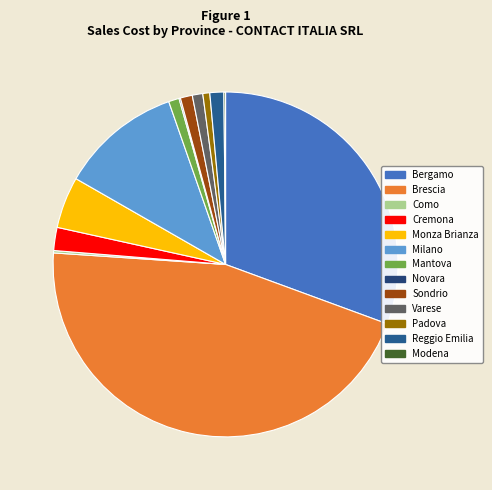

To the nearest percent, what is the difference between the Como and Reggio Emilia slice percentages?

1%